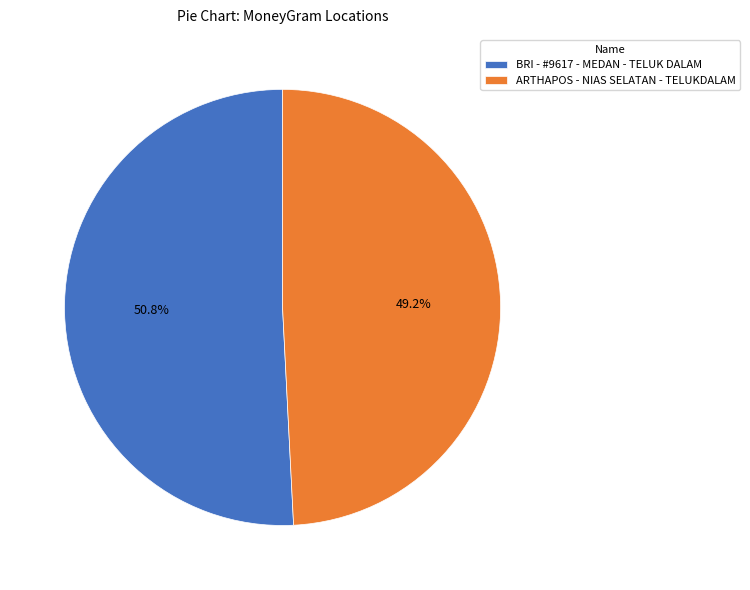

To the nearest percent, what percentage of the pie is BRI - #9617 - MEDAN - TELUK DALAM?

51%